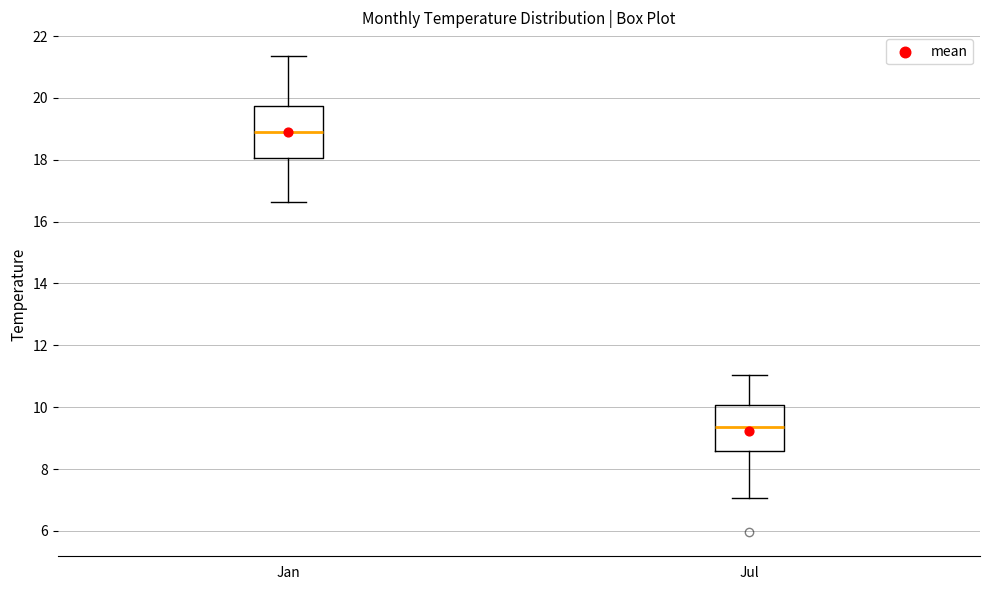

Where is the upper edge of the box for Jul on the y-axis? The values are not printed on the chart, so give them approximately, as read against the axis.

10.0